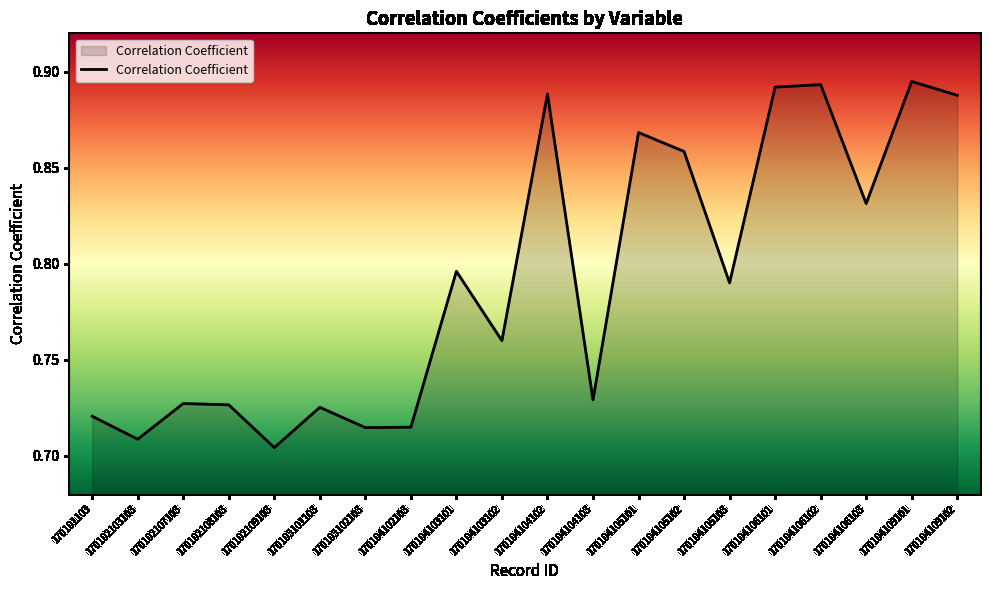

The chart shows a value of 1.1 at 170104106103. True or false?

False